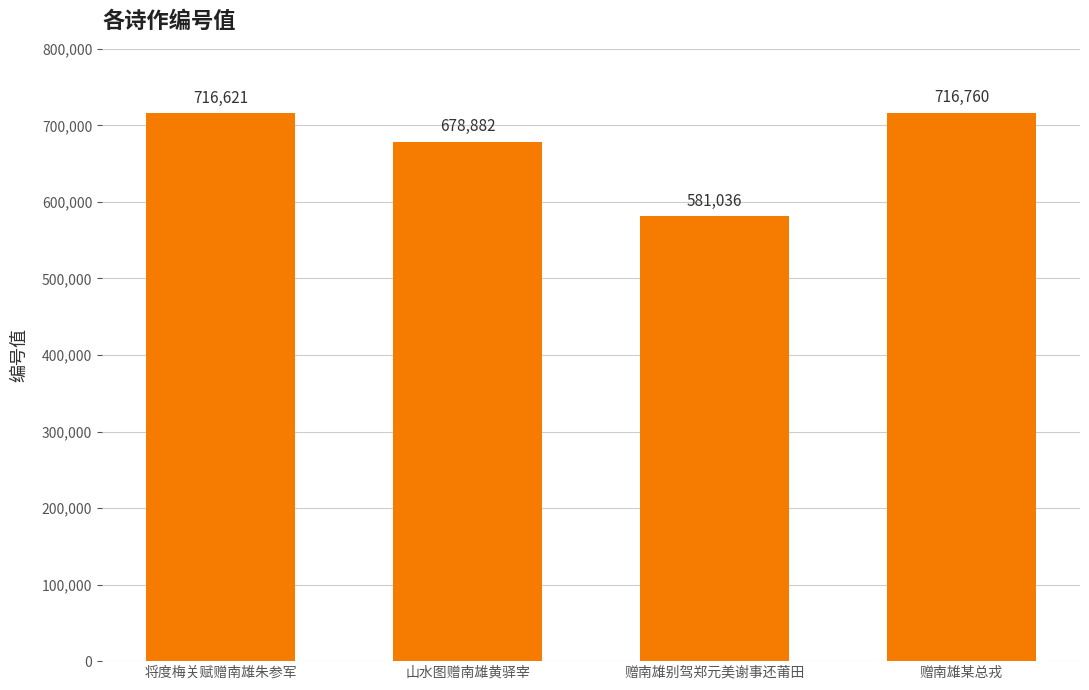

At which category does the chart reach its minimum across all series?

赠南雄别驾郑元美谢事还莆田